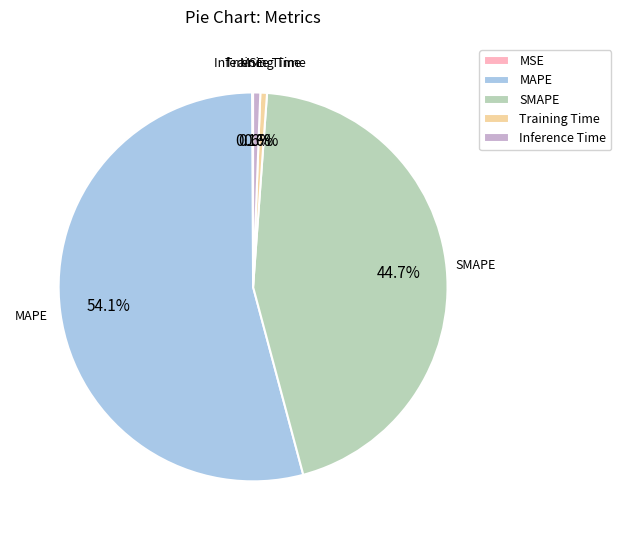

Do SMAPE and MAPE together represent more than half of the pie?

Yes